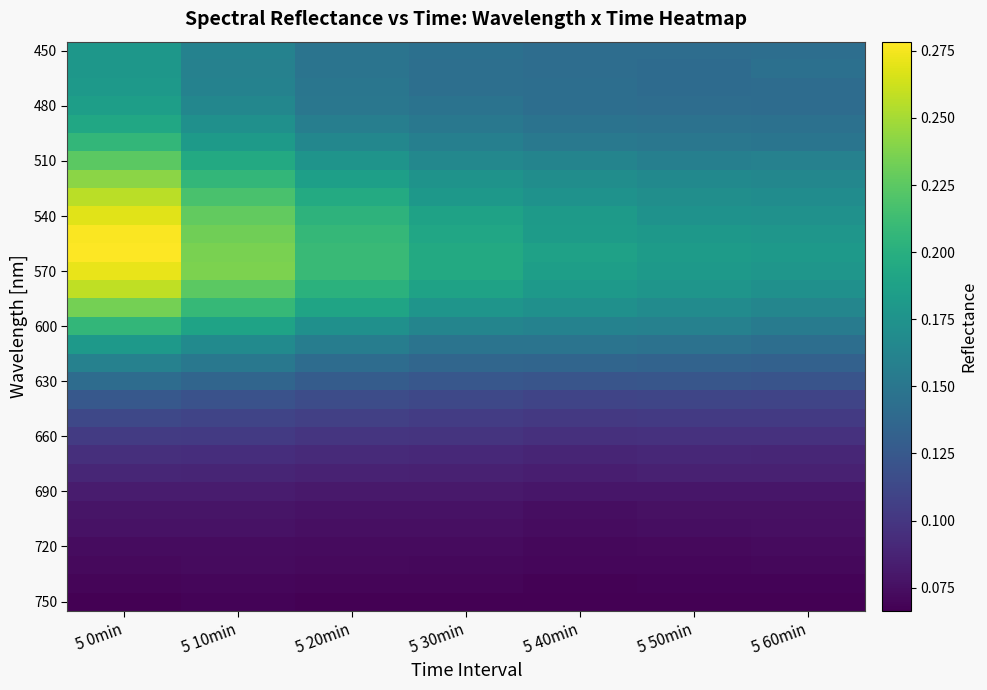

What is the spread (max minus min) of values at 5 0min?

0.2